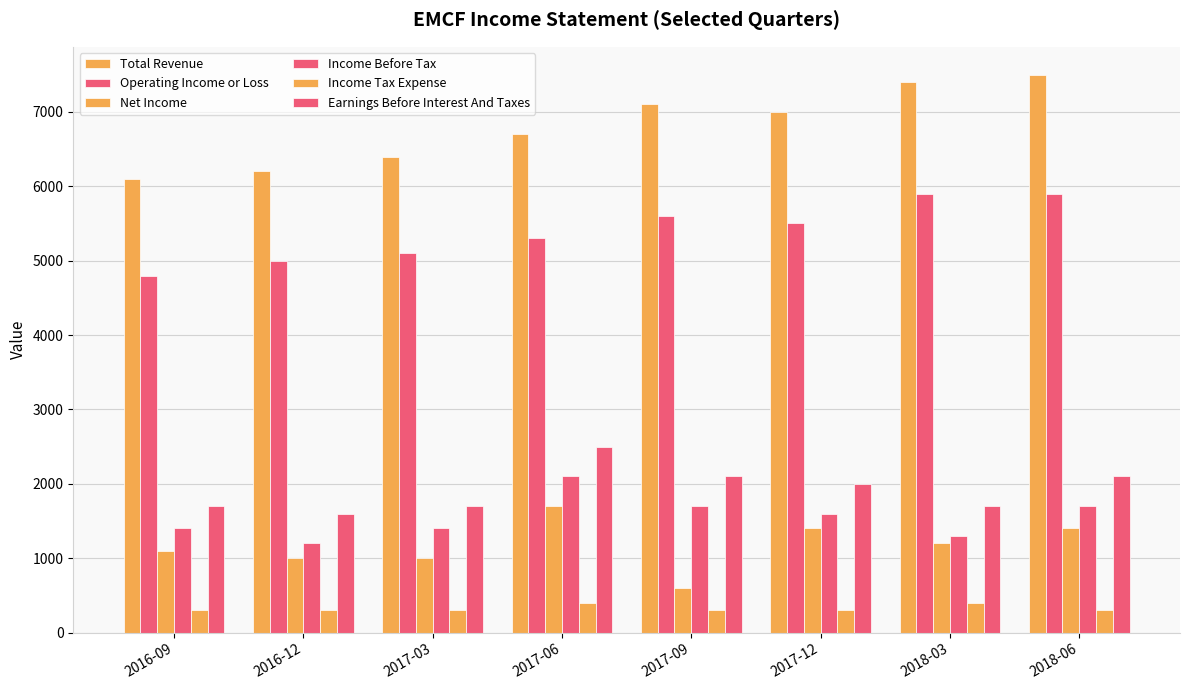

Reading left to right, list all the values displayed in this chart.

Total Revenue: 6100	6200	6400	6700	7100	7000	7400	7500
Operating Income or Loss: 4800	5000	5100	5300	5600	5500	5900	5900
Net Income: 1100	1000	1000	1700	600	1400	1200	1400
Income Before Tax: 1400	1200	1400	2100	1700	1600	1300	1700
Income Tax Expense: 300	300	300	400	300	300	400	300
Earnings Before Interest And Taxes: 1700	1600	1700	2500	2100	2000	1700	2100